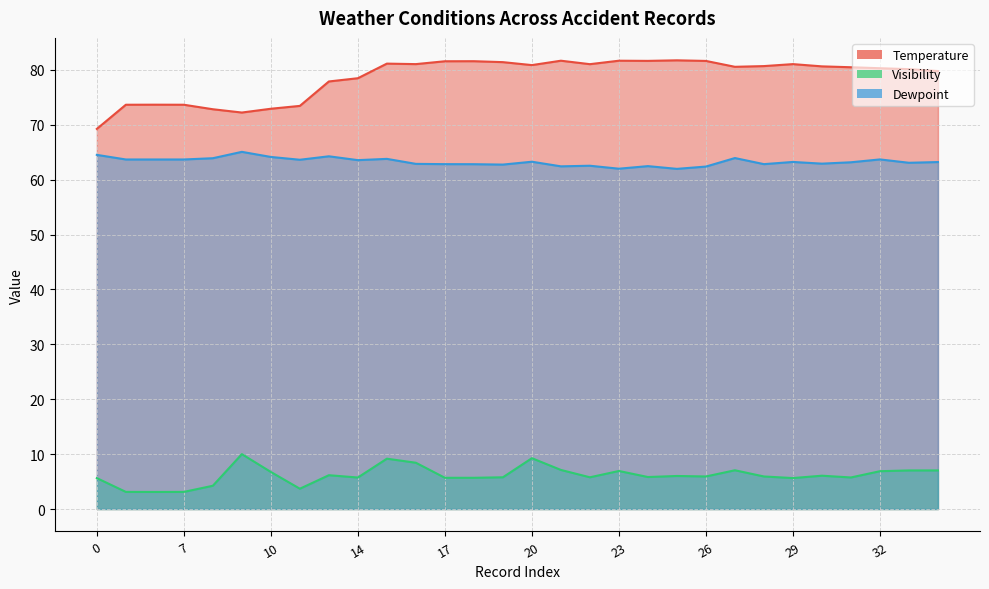

Between 11 and 21, which series saw the biggest shift?

Temperature